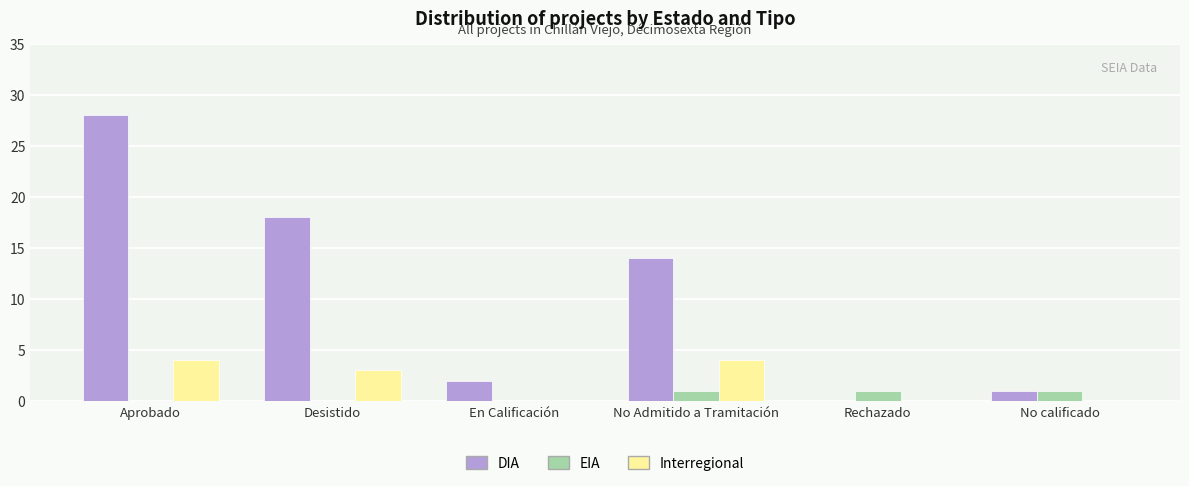

What value does the Interregional series have at Desistido?

3